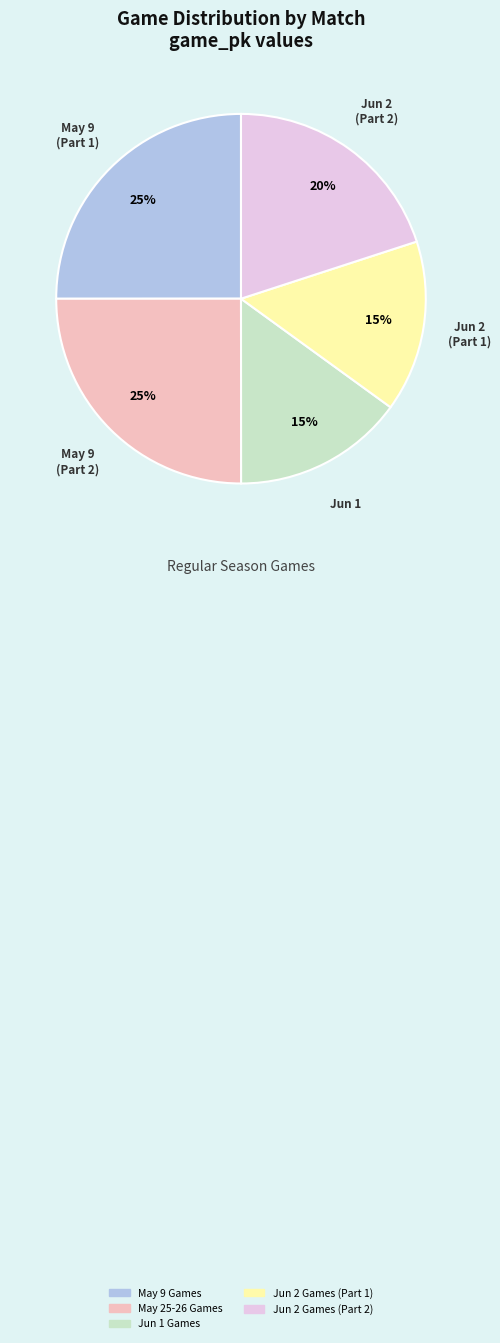

Is there any slice that represents more than half of the pie?

No